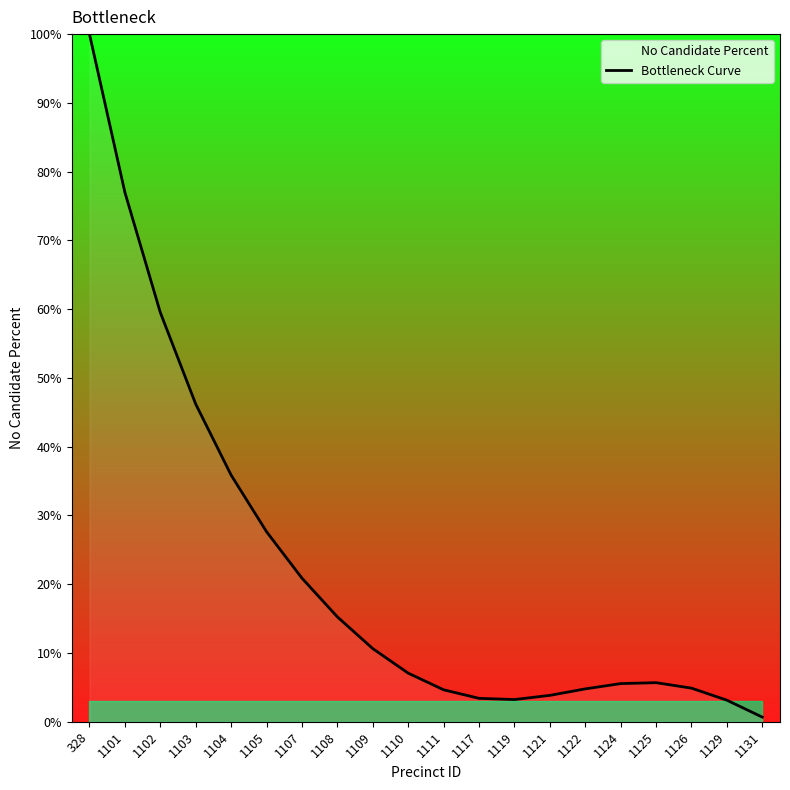

Reading left to right, list all the values displayed in this chart.

100.0	77.0	59.5	46.2	35.9	27.6	20.9	15.3	10.6	7.1	4.6	3.4	3.2	3.8	4.8	5.5	5.7	4.9	3.1	0.7